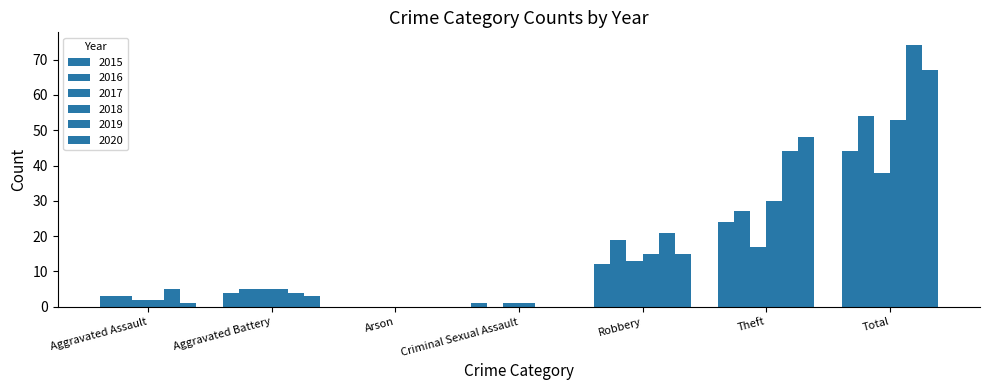

What is the label of the 7th bar from the left?

Total